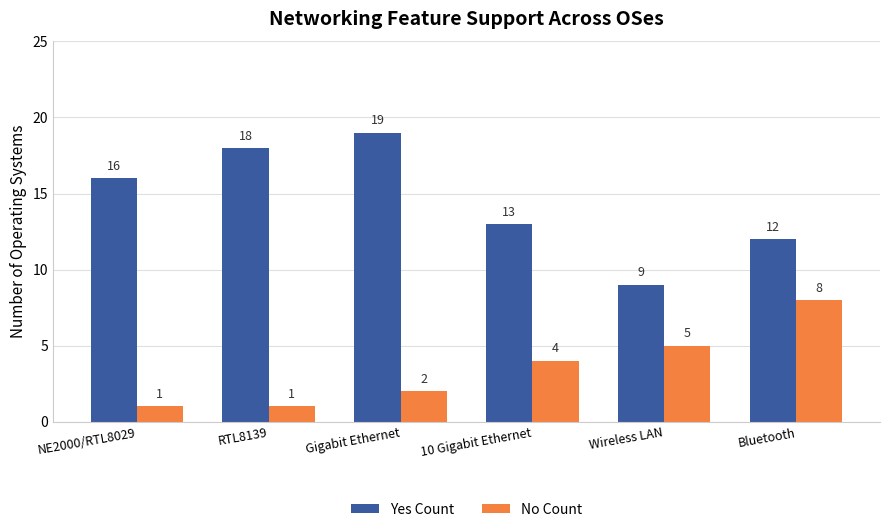

What is the maximum value shown in the chart?

19